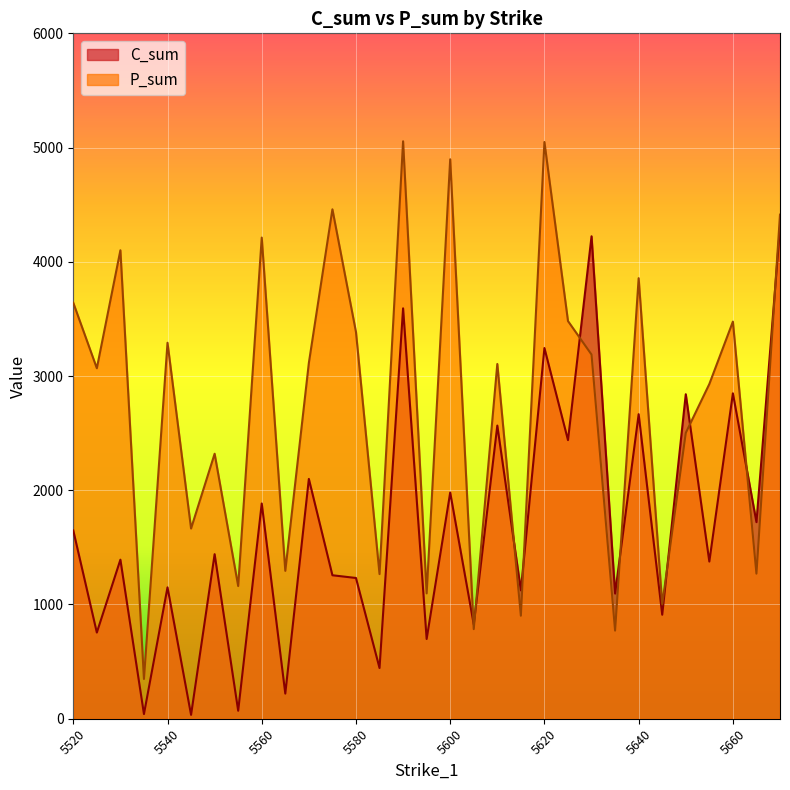

Reading left to right, what are all the values shown in this chart?

C_sum: 1648.0	754.4	1392.4	41.0	1150.2	34.0	1440.3	70.0	1884.3	220.0	2099.5	1256.0	1232.1	444.0	3592.7	698.0	1980.1	826.0	2566.3	1124.0	3245.2	2438.8	4223.4	1096.0	2665.9	910.5	2840.6	1376.0	2848.5	1721.0	4300.7
P_sum: 3641.3	3068.2	4100.9	348.0	3291.4	1665.0	2319.8	1161.7	4212.1	1294.6	3114.5	4459.6	3385.8	1266.1	5055.1	1097.4	4897.3	784.4	3105.5	901.5	5048.7	3481.3	3187.8	771.3	3856.6	1001.1	2502.0	2930.0	3476.5	1270.0	4412.8